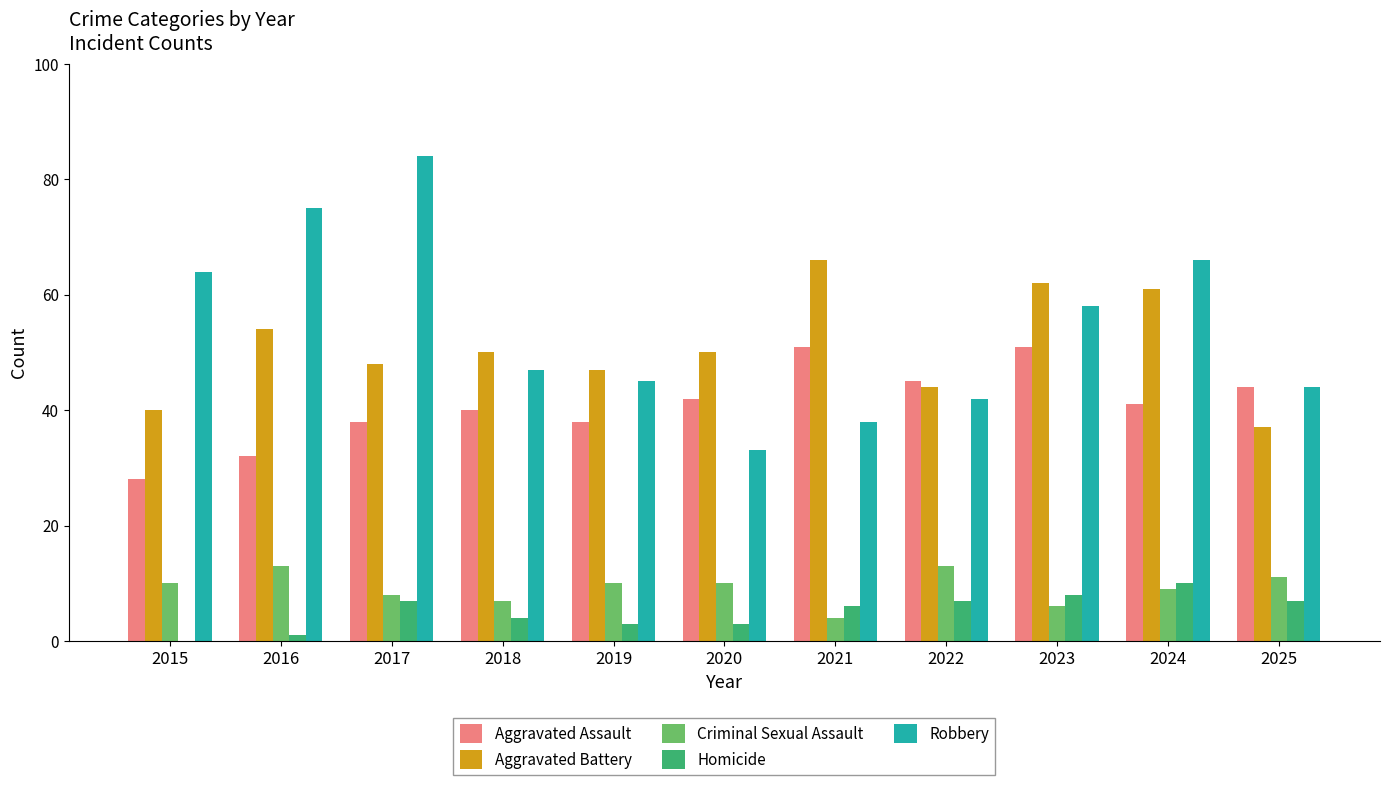

What is the maximum value for Homicide?

10